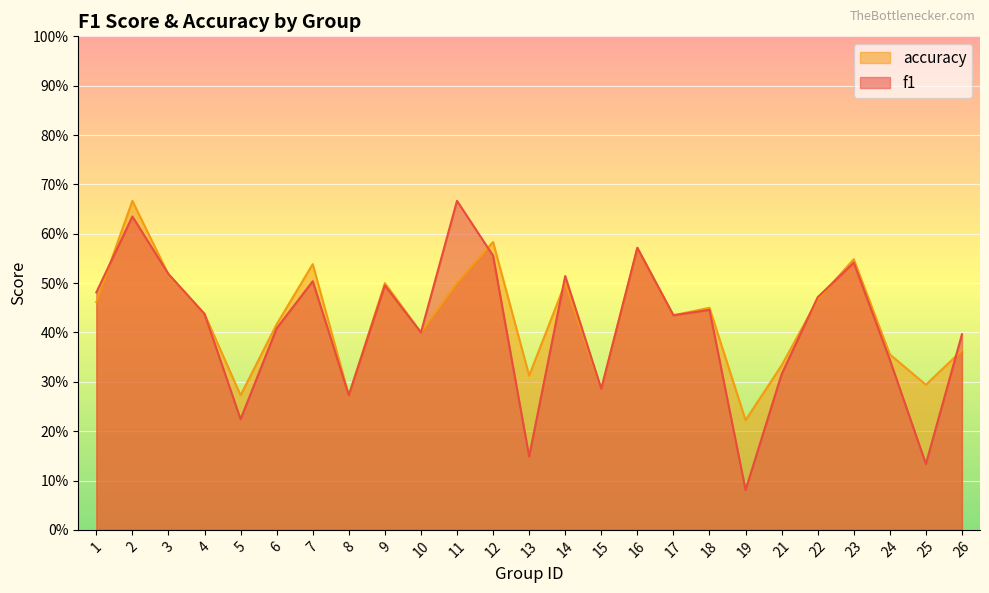

What is the sum of all accuracy values?

10.7